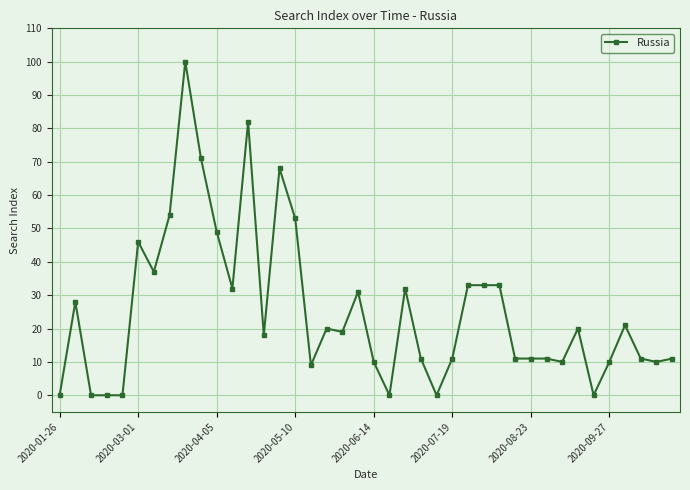

What is the difference between the maximum and minimum values?

100